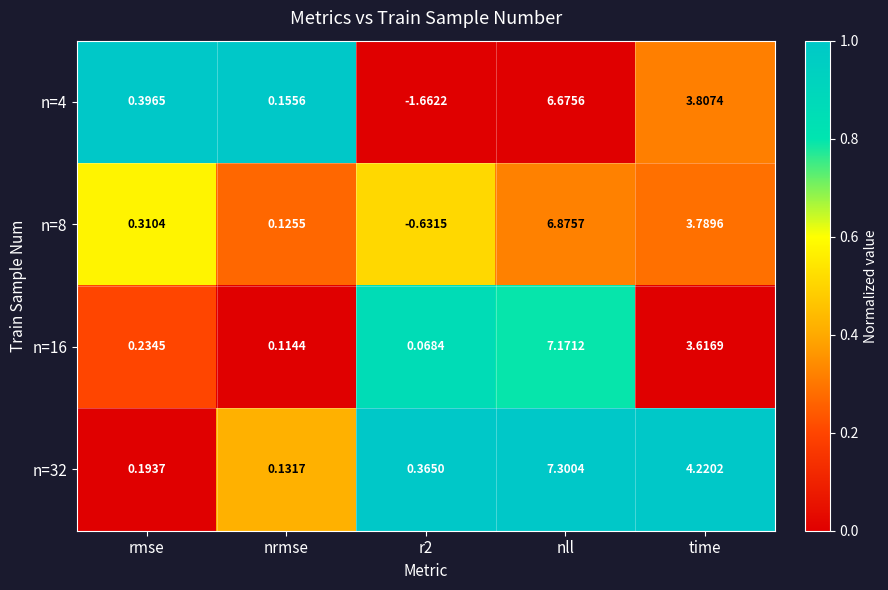

Where does the n=8 series first go above 0?

rmse